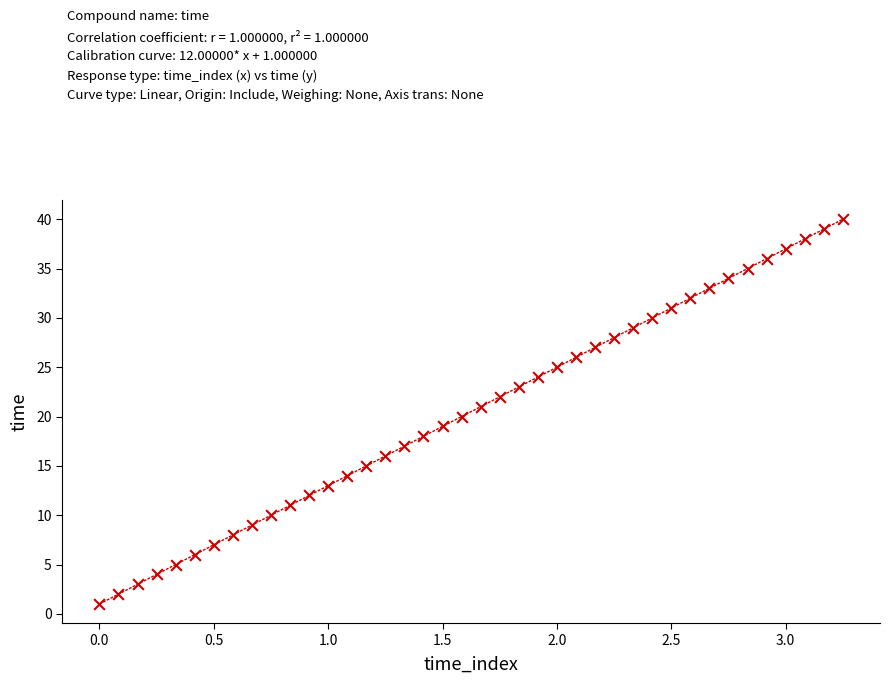

What is the range of Y values (max minus min)?

39